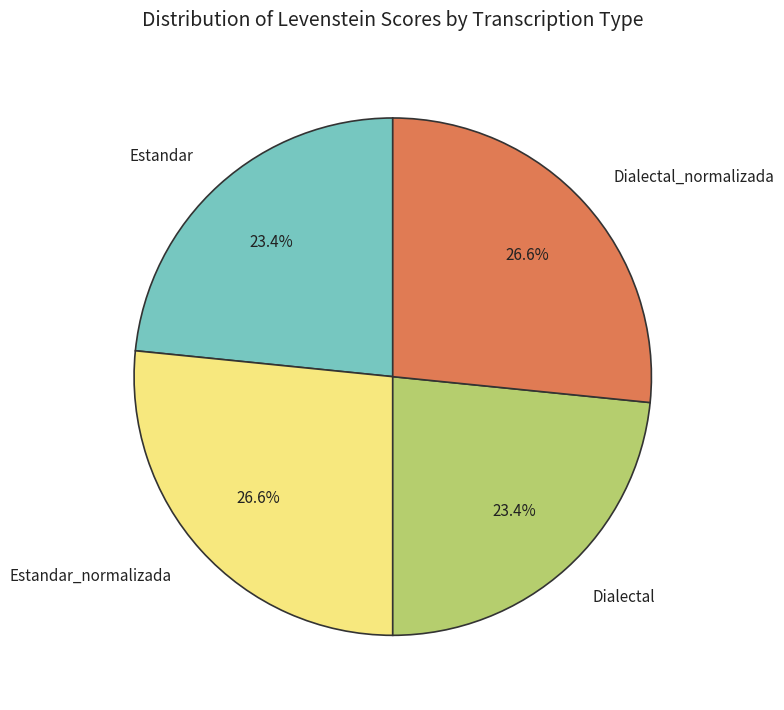

Approximately how many times larger is the value at Dialectal compared to Dialectal_normalizada?

0.9